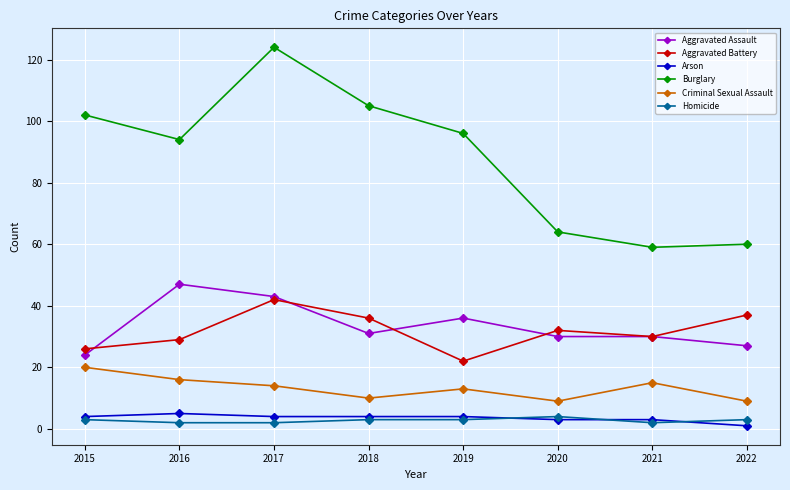

Where is the first local minimum for Aggravated Battery?

2019